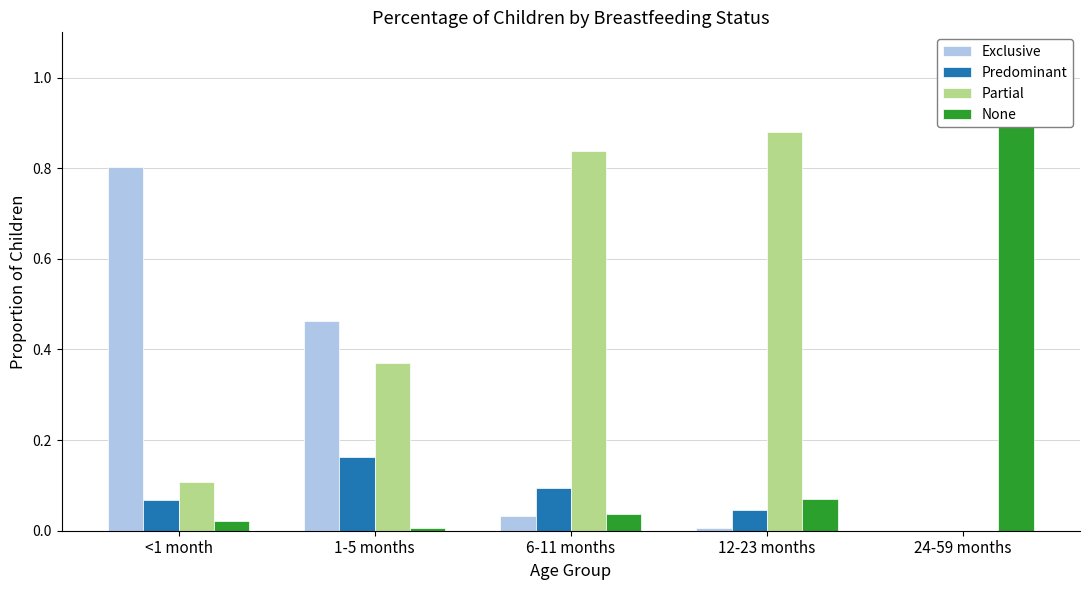

What is the sum of all Exclusive values?

1.3